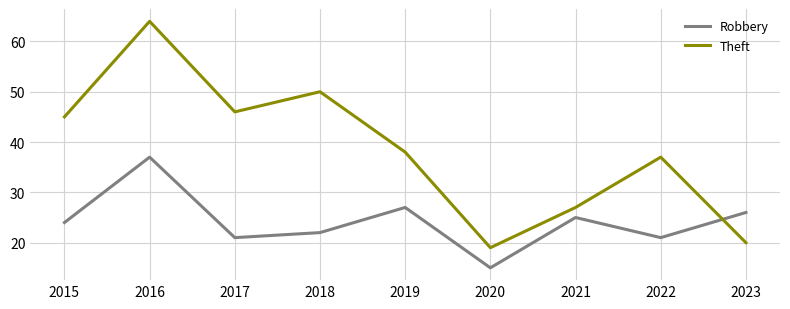

What is the highest value of the Theft series?

64